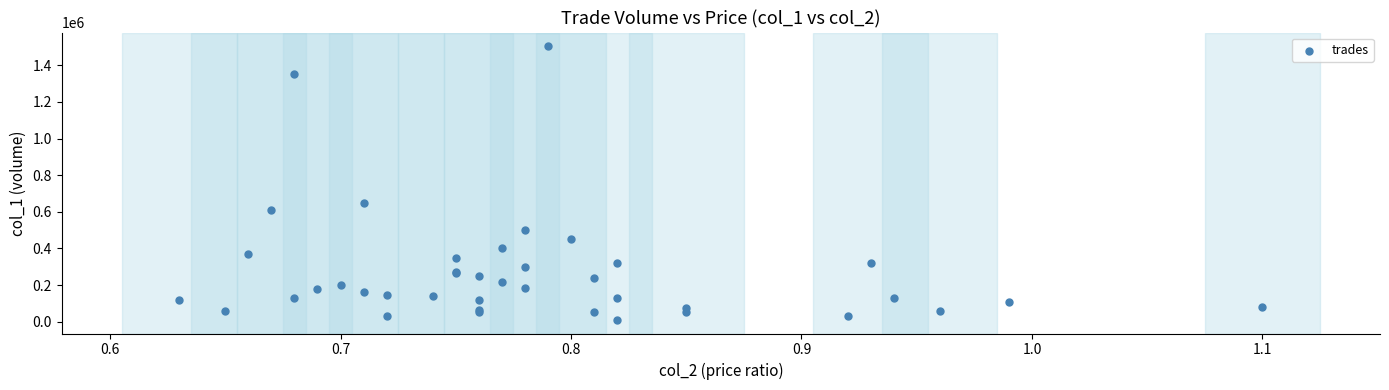

What Y value in the scatter plot is closest to 757000?

649000